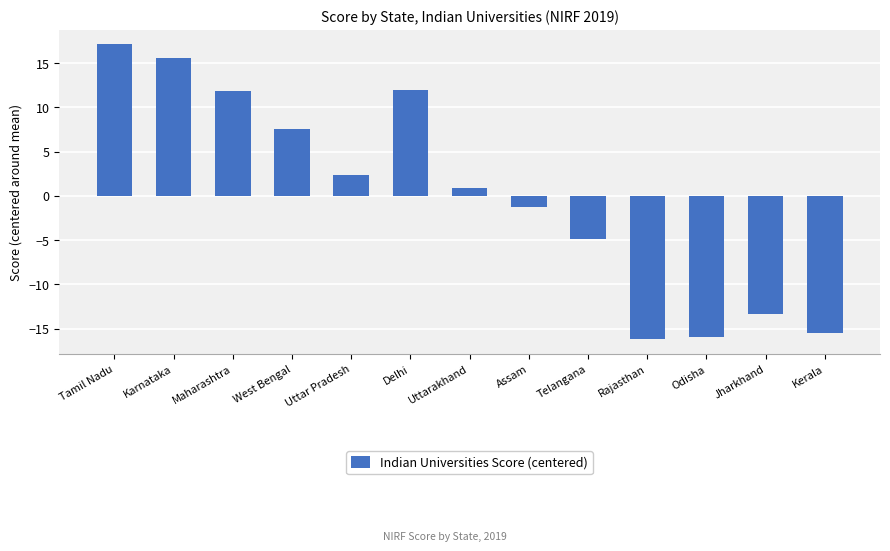

How many values are below 0?

6